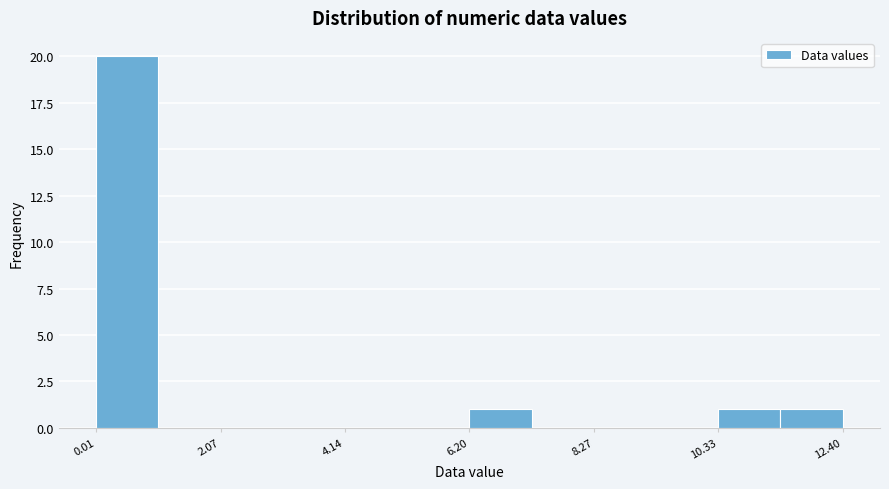

Read against the x-axis, roughly where is the centre of the tallest bar?

0.5